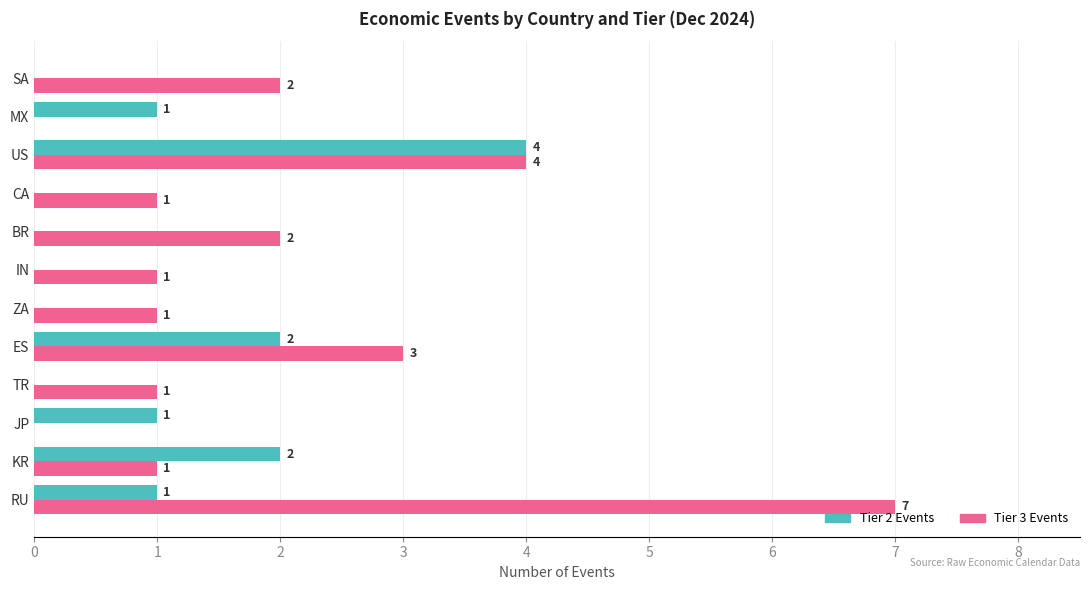

Which category has the highest value across all series?

RU